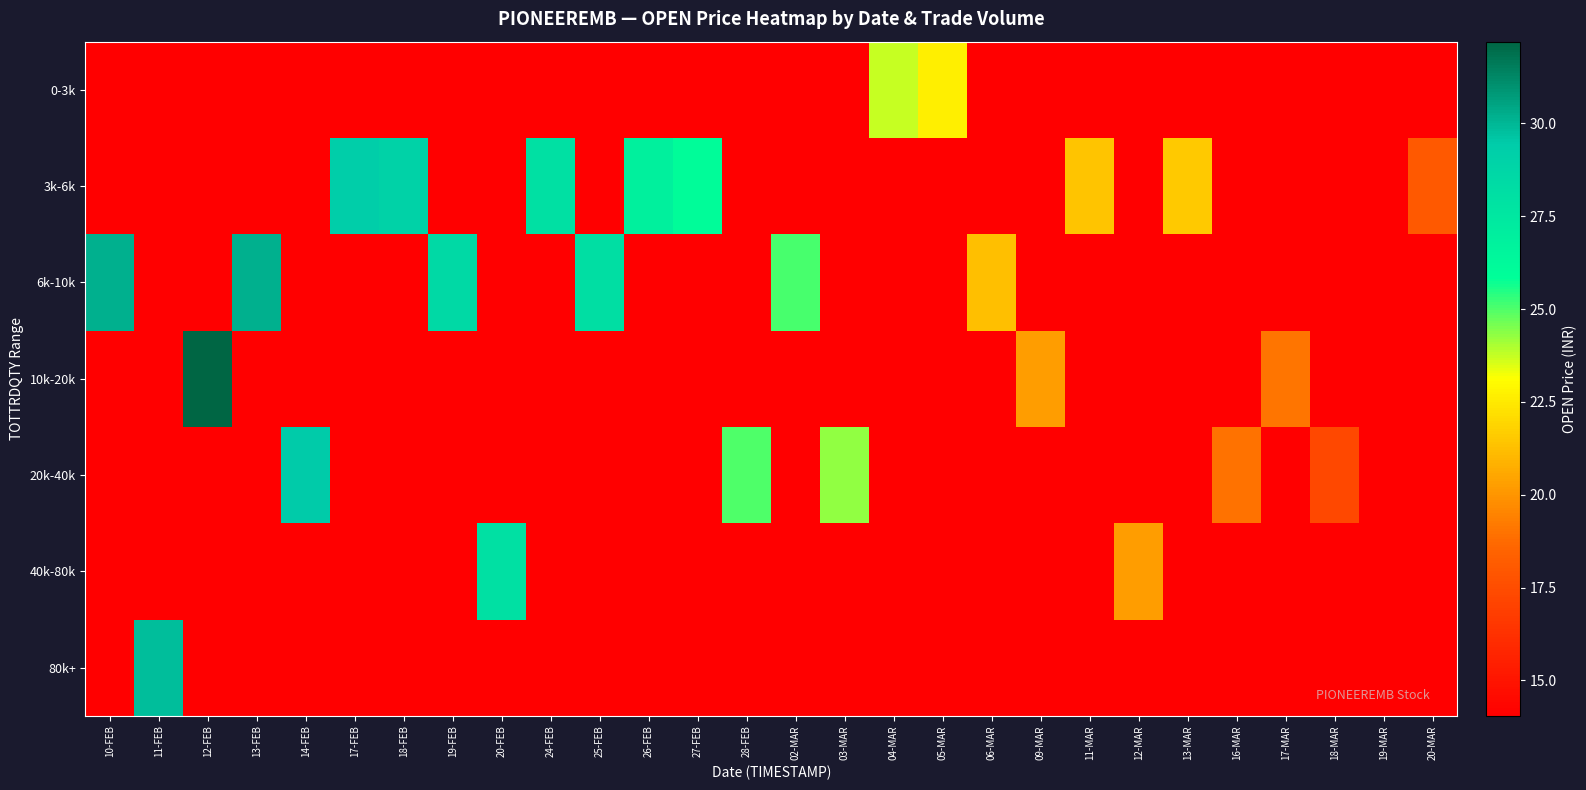

Reading right to left, transcribe all the data shown in this chart.

0-3k: 20-MAR=14.1	19-MAR=14.1	18-MAR=14.1	17-MAR=14.1	16-MAR=14.1	13-MAR=14.1	12-MAR=14.1	11-MAR=14.1	09-MAR=14.1	06-MAR=14.1	05-MAR=22.6	04-MAR=23.7	03-MAR=14.1	02-MAR=14.1	28-FEB=14.1	27-FEB=14.1	26-FEB=14.1	25-FEB=14.1	24-FEB=14.1	20-FEB=14.1	19-FEB=14.1	18-FEB=14.1	17-FEB=14.1	14-FEB=14.1	13-FEB=14.1	12-FEB=14.1	11-FEB=14.1	10-FEB=14.1
3k-6k: 20-MAR=18.1	19-MAR=14.1	18-MAR=14.1	17-MAR=14.1	16-MAR=14.1	13-MAR=21.5	12-MAR=14.1	11-MAR=21.4	09-MAR=14.1	06-MAR=14.1	05-MAR=14.1	04-MAR=14.1	03-MAR=14.1	02-MAR=14.1	28-FEB=14.1	27-FEB=26.0	26-FEB=26.9	25-FEB=14.1	24-FEB=27.9	20-FEB=14.1	19-FEB=14.1	18-FEB=29.0	17-FEB=29.2	14-FEB=14.1	13-FEB=14.1	12-FEB=14.1	11-FEB=14.1	10-FEB=14.1
6k-10k: 20-MAR=14.1	19-MAR=14.1	18-MAR=14.1	17-MAR=14.1	16-MAR=14.1	13-MAR=14.1	12-MAR=14.1	11-MAR=14.1	09-MAR=14.1	06-MAR=21.2	05-MAR=14.1	04-MAR=14.1	03-MAR=14.1	02-MAR=25.1	28-FEB=14.1	27-FEB=14.1	26-FEB=14.1	25-FEB=28.1	24-FEB=14.1	20-FEB=14.1	19-FEB=28.5	18-FEB=14.1	17-FEB=14.1	14-FEB=14.1	13-FEB=30.2	12-FEB=14.1	11-FEB=14.1	10-FEB=30.1
10k-20k: 20-MAR=14.1	19-MAR=14.1	18-MAR=14.1	17-MAR=19.1	16-MAR=14.1	13-MAR=14.1	12-MAR=14.1	11-MAR=14.1	09-MAR=20.2	06-MAR=14.1	05-MAR=14.1	04-MAR=14.1	03-MAR=14.1	02-MAR=14.1	28-FEB=14.1	27-FEB=14.1	26-FEB=14.1	25-FEB=14.1	24-FEB=14.1	20-FEB=14.1	19-FEB=14.1	18-FEB=14.1	17-FEB=14.1	14-FEB=14.1	13-FEB=14.1	12-FEB=32.2	11-FEB=14.1	10-FEB=14.1
20k-40k: 20-MAR=14.1	19-MAR=14.1	18-MAR=17.2	17-MAR=14.1	16-MAR=19.0	13-MAR=14.1	12-MAR=14.1	11-MAR=14.1	09-MAR=14.1	06-MAR=14.1	05-MAR=14.1	04-MAR=14.1	03-MAR=24.3	02-MAR=14.1	28-FEB=25.0	27-FEB=14.1	26-FEB=14.1	25-FEB=14.1	24-FEB=14.1	20-FEB=14.1	19-FEB=14.1	18-FEB=14.1	17-FEB=14.1	14-FEB=29.5	13-FEB=14.1	12-FEB=14.1	11-FEB=14.1	10-FEB=14.1
40k-80k: 20-MAR=14.1	19-MAR=14.1	18-MAR=14.1	17-MAR=14.1	16-MAR=14.1	13-MAR=14.1	12-MAR=20.2	11-MAR=14.1	09-MAR=14.1	06-MAR=14.1	05-MAR=14.1	04-MAR=14.1	03-MAR=14.1	02-MAR=14.1	28-FEB=14.1	27-FEB=14.1	26-FEB=14.1	25-FEB=14.1	24-FEB=14.1	20-FEB=28.0	19-FEB=14.1	18-FEB=14.1	17-FEB=14.1	14-FEB=14.1	13-FEB=14.1	12-FEB=14.1	11-FEB=14.1	10-FEB=14.1
80k+: 20-MAR=14.1	19-MAR=14.1	18-MAR=14.1	17-MAR=14.1	16-MAR=14.1	13-MAR=14.1	12-MAR=14.1	11-MAR=14.1	09-MAR=14.1	06-MAR=14.1	05-MAR=14.1	04-MAR=14.1	03-MAR=14.1	02-MAR=14.1	28-FEB=14.1	27-FEB=14.1	26-FEB=14.1	25-FEB=14.1	24-FEB=14.1	20-FEB=14.1	19-FEB=14.1	18-FEB=14.1	17-FEB=14.1	14-FEB=14.1	13-FEB=14.1	12-FEB=14.1	11-FEB=29.8	10-FEB=14.1